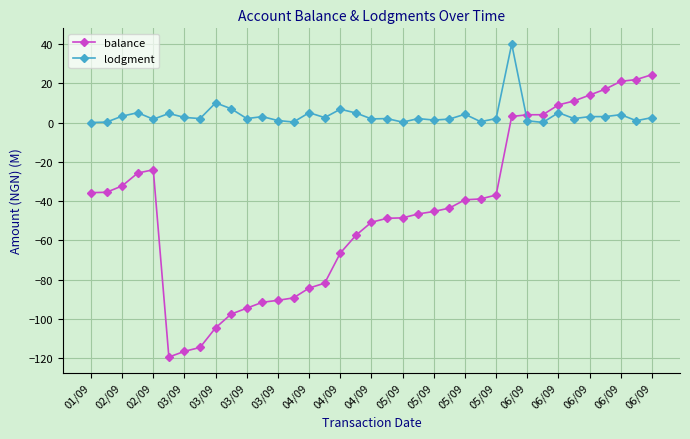

Which series has the largest total across all categories?

lodgment